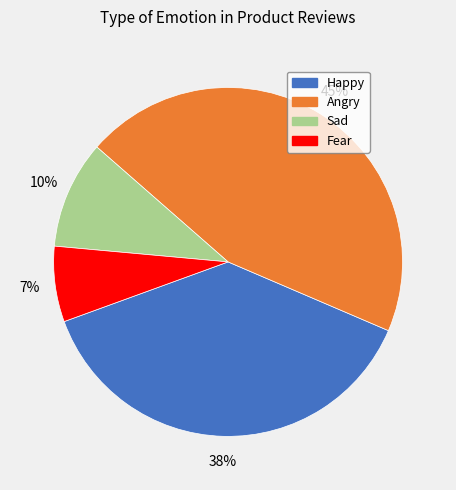

How many segments does this pie chart have?

4